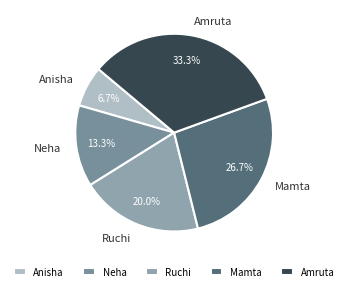

To the nearest percent, what is the average slice percentage?

20%